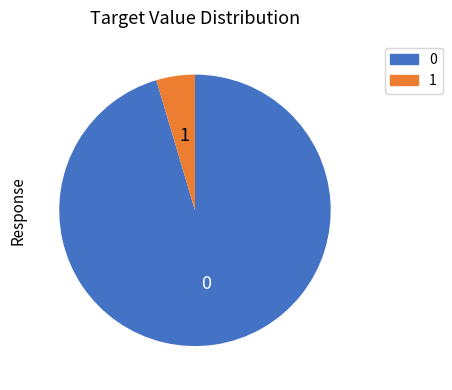

Does 1 represent more than half of the total?

No